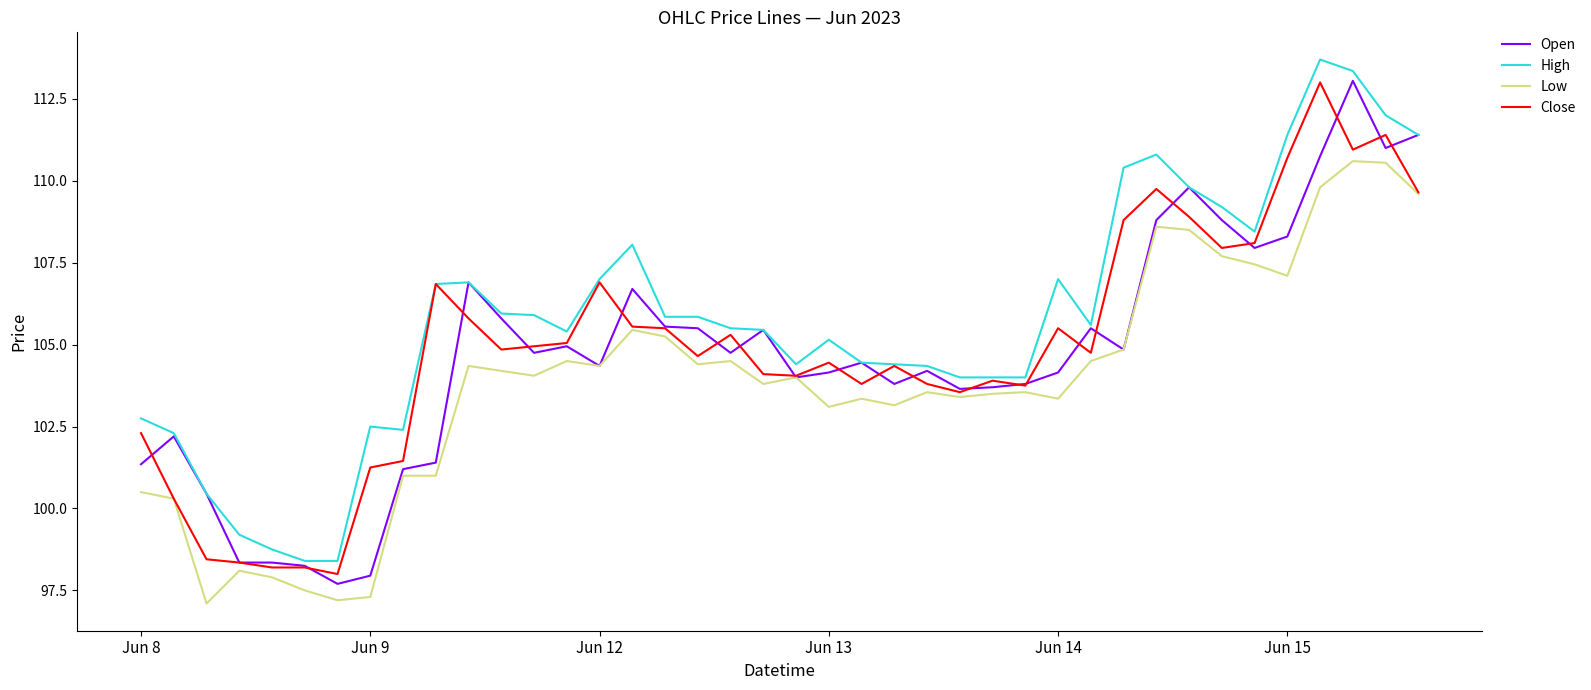

Which series has the largest total across all categories?

High